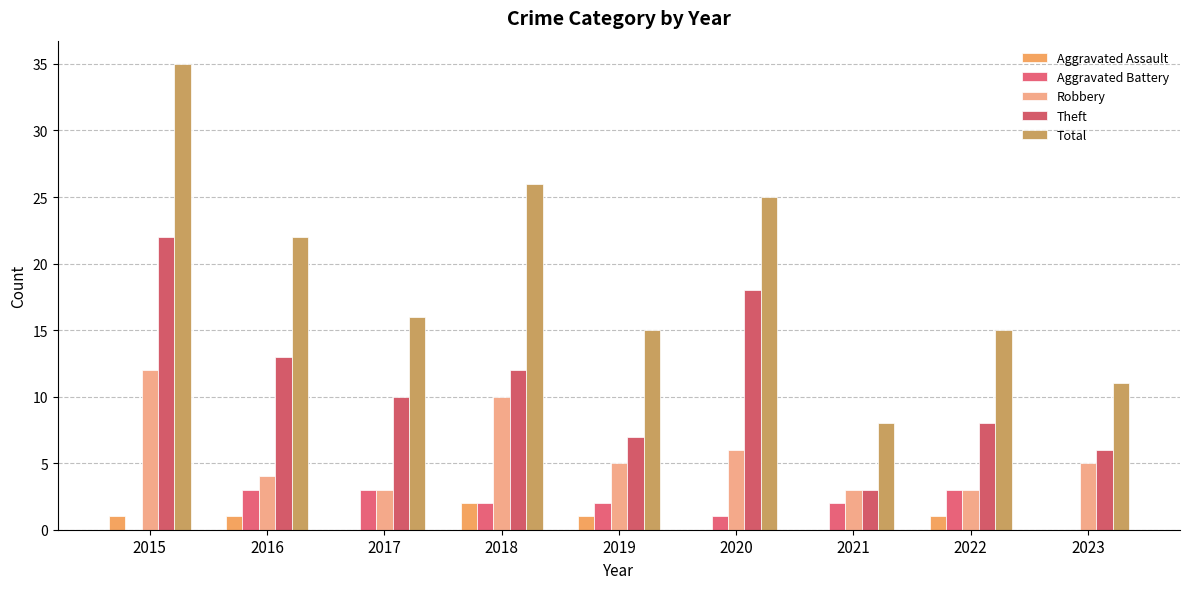

Reading right to left, transcribe all the data shown in this chart.

Aggravated Assault: 0	1	0	0	1	2	0	1	1
Aggravated Battery: 0	3	2	1	2	2	3	3	0
Robbery: 5	3	3	6	5	10	3	4	12
Theft: 6	8	3	18	7	12	10	13	22
Total: 11	15	8	25	15	26	16	22	35